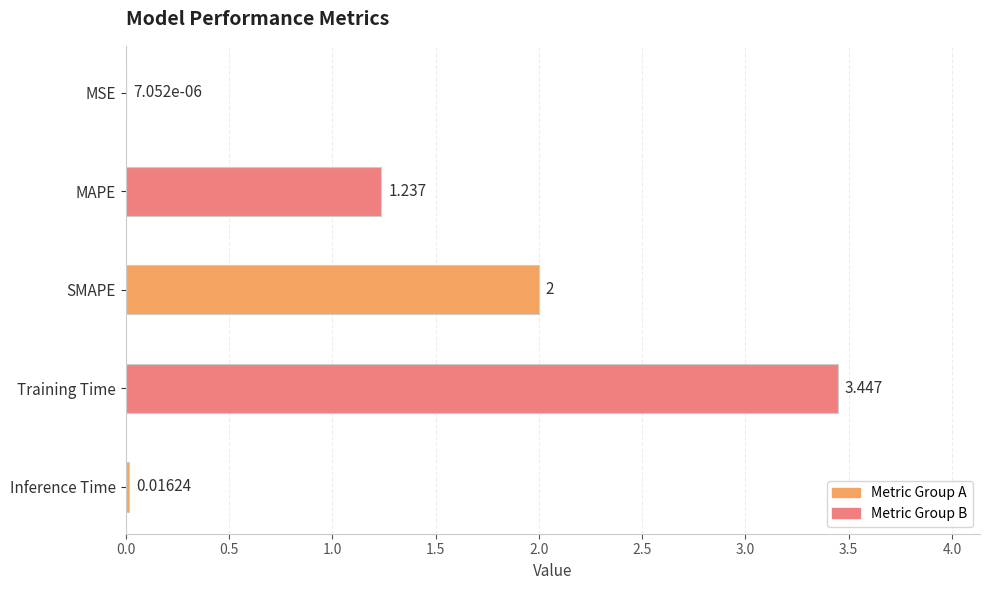

Which label corresponds to the largest value in the chart?

Training Time